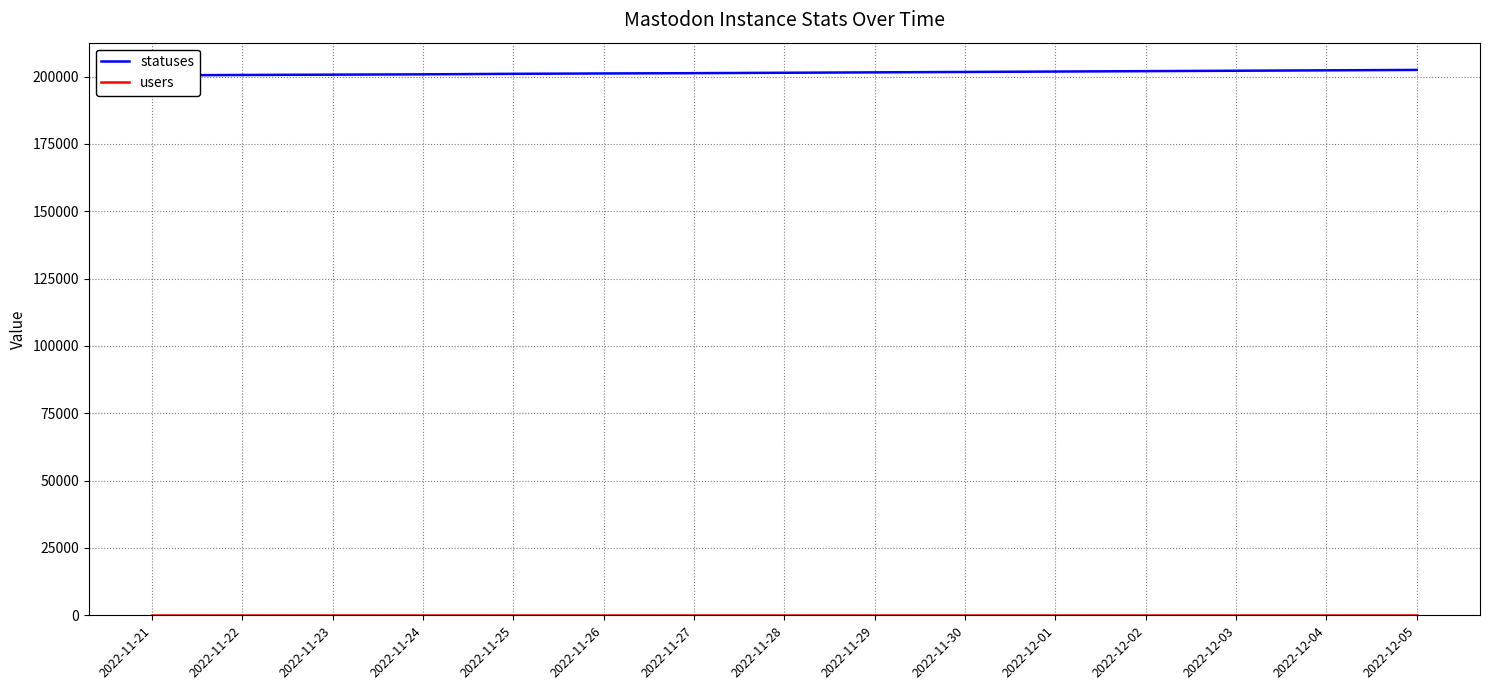

Rank the series at 2022-12-01 from lowest to highest value.

users, statuses